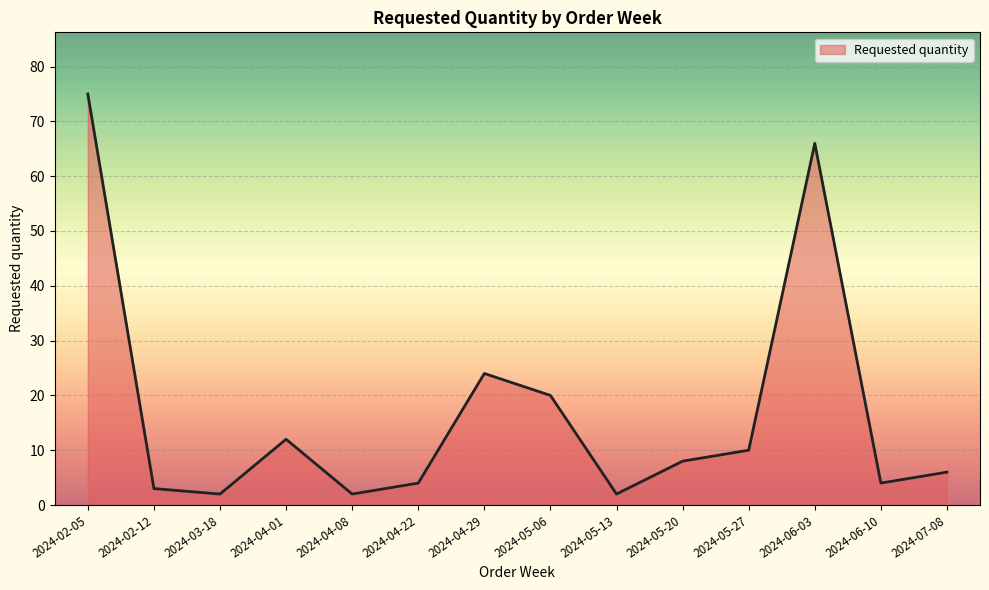

How many lines are shown in the chart?

1